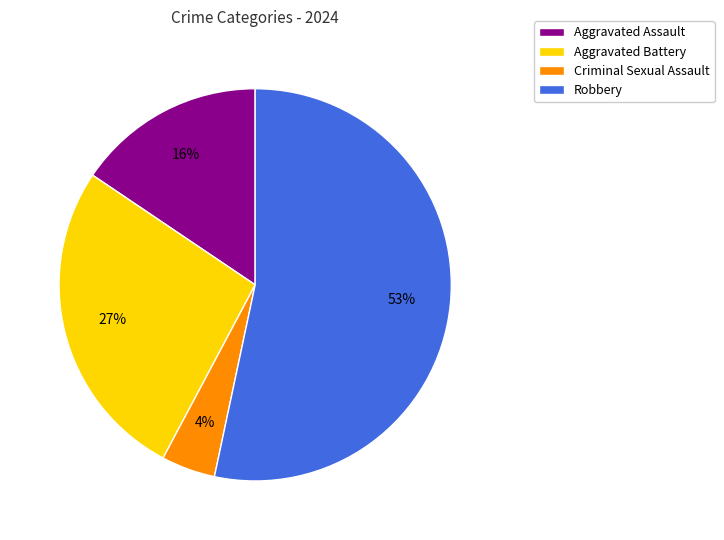

What is the majority slice?

Robbery